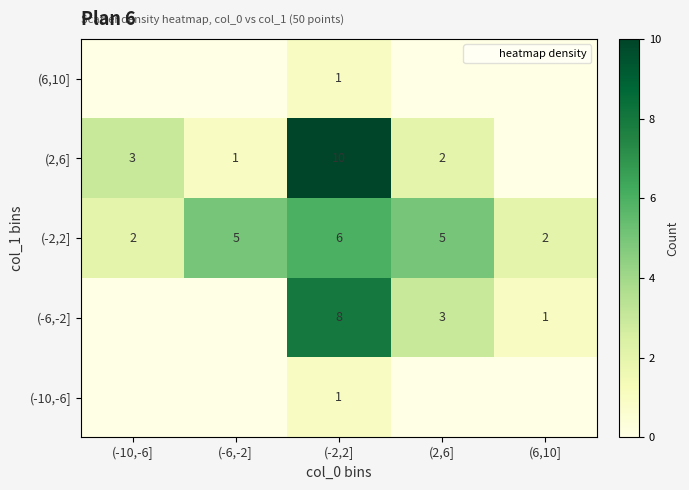

The (-10,-6] series shows 2 at (-2,2]. True or false?

False